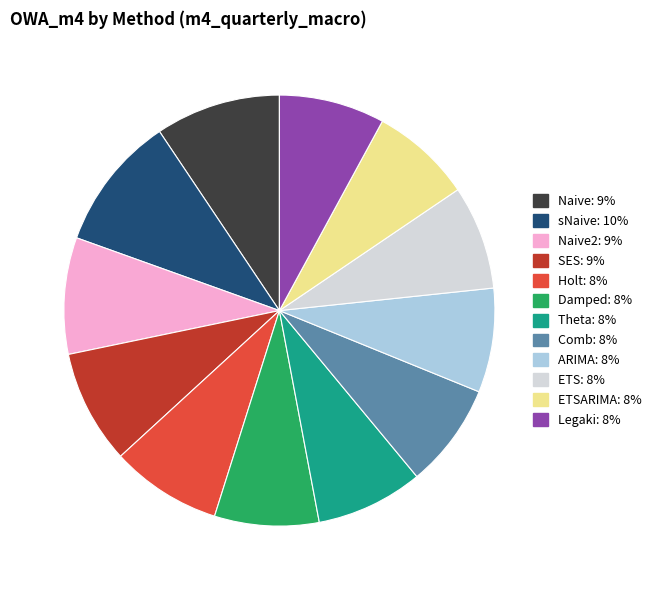

Is there a majority slice in this chart?

No